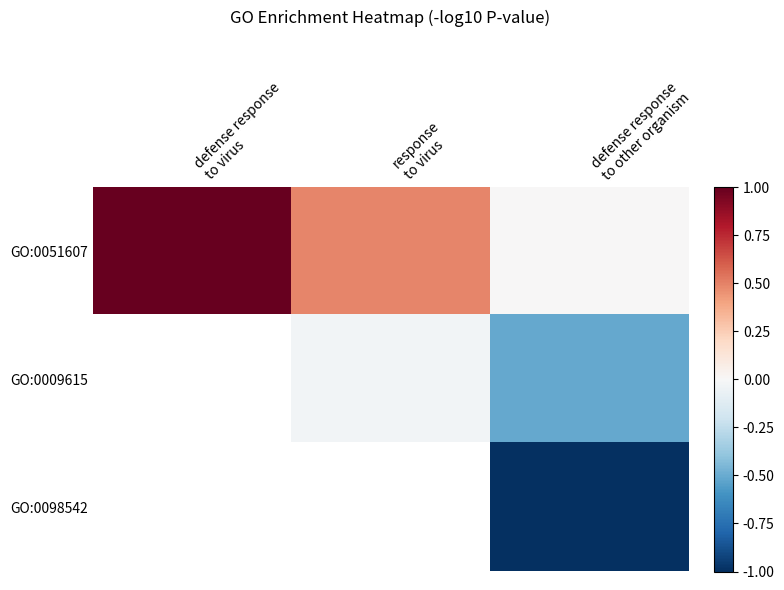

The GO:0009615 series shows -0.0 at response to virus. True or false?

False